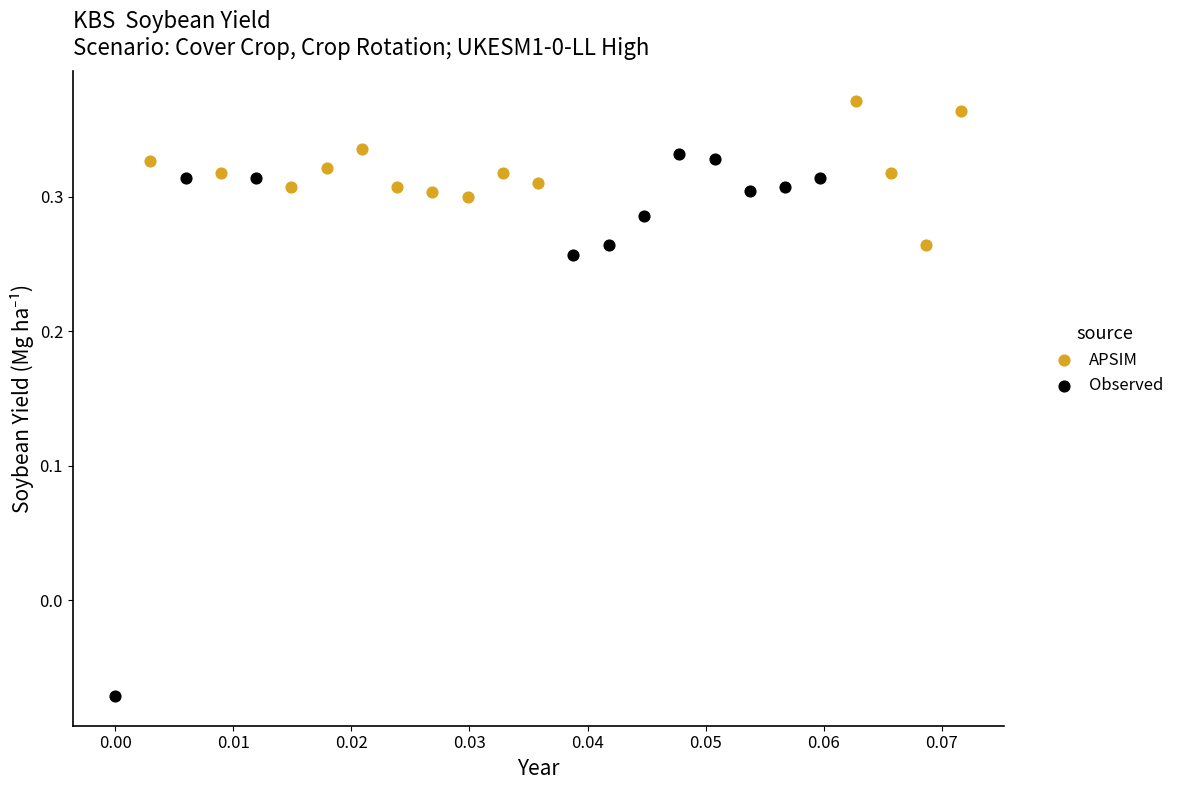

What are all the series names shown in the legend?

APSIM, Observed